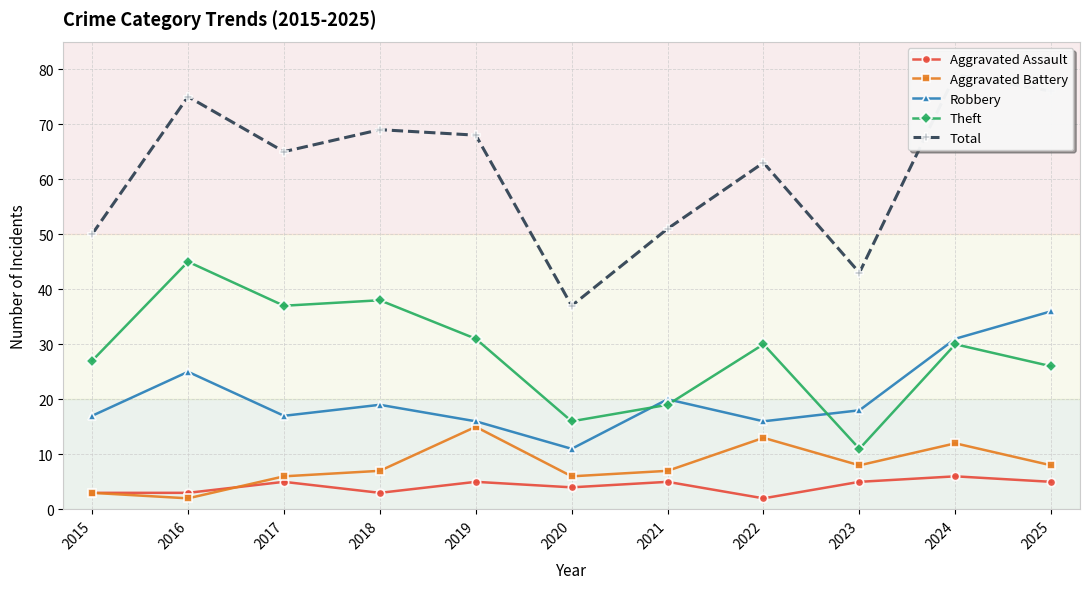

What is the value of the Total point at the 4th from the left?

69